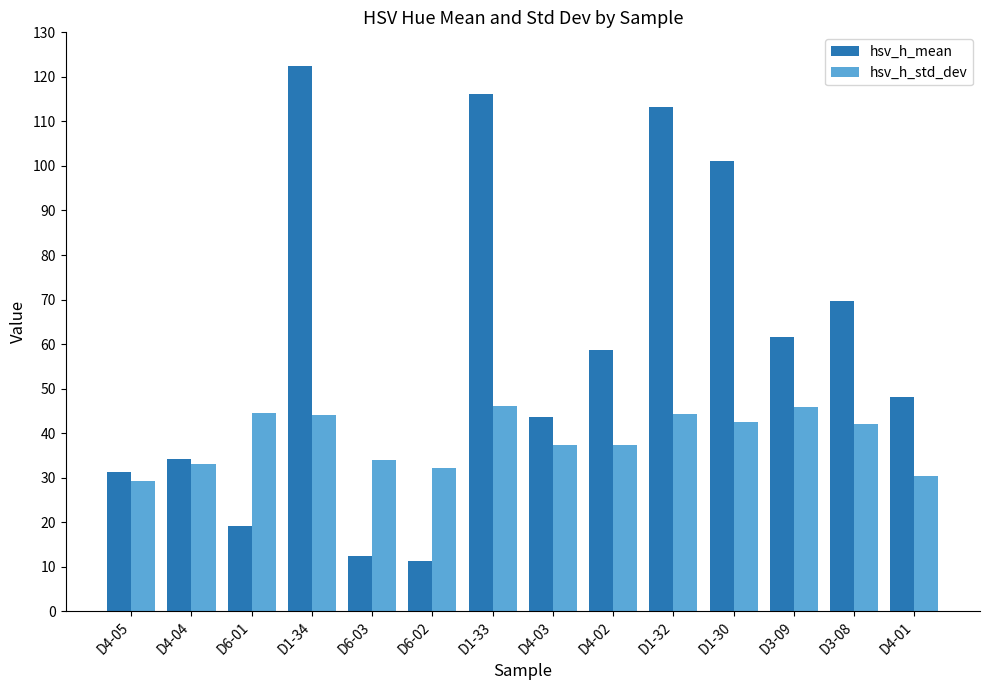

What is the difference between the hsv_h_mean values at D1-33 and D4-05?

84.7